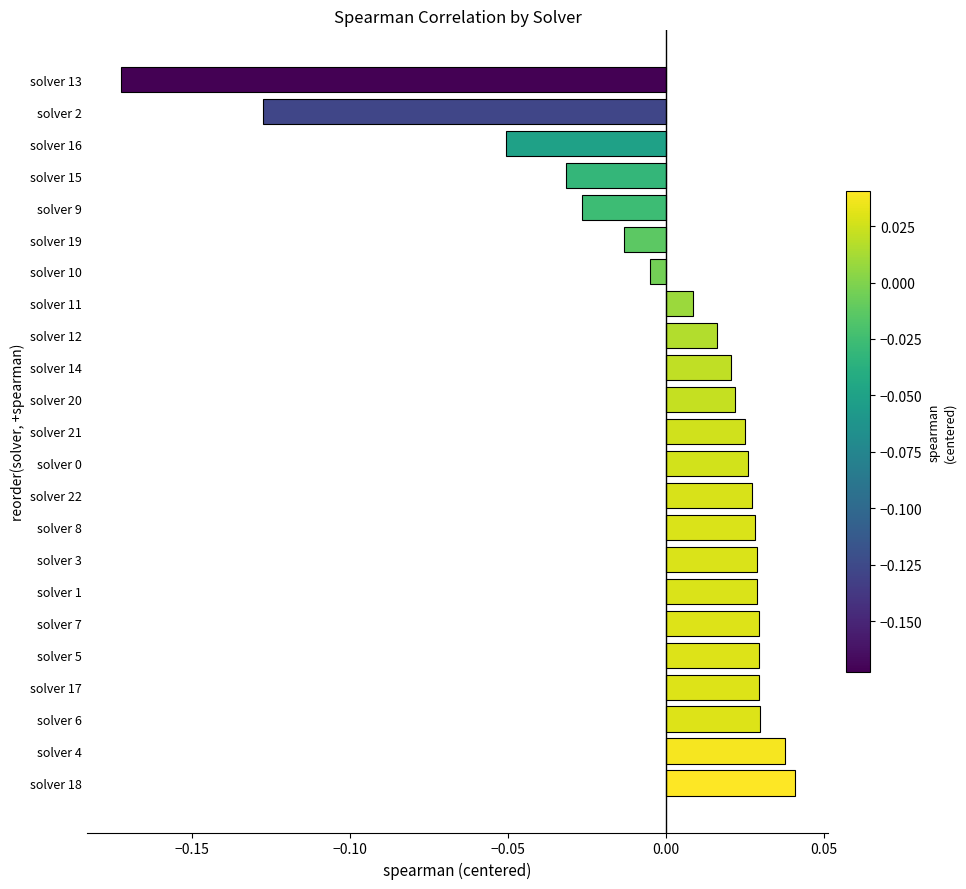

How many values are below zero?

7